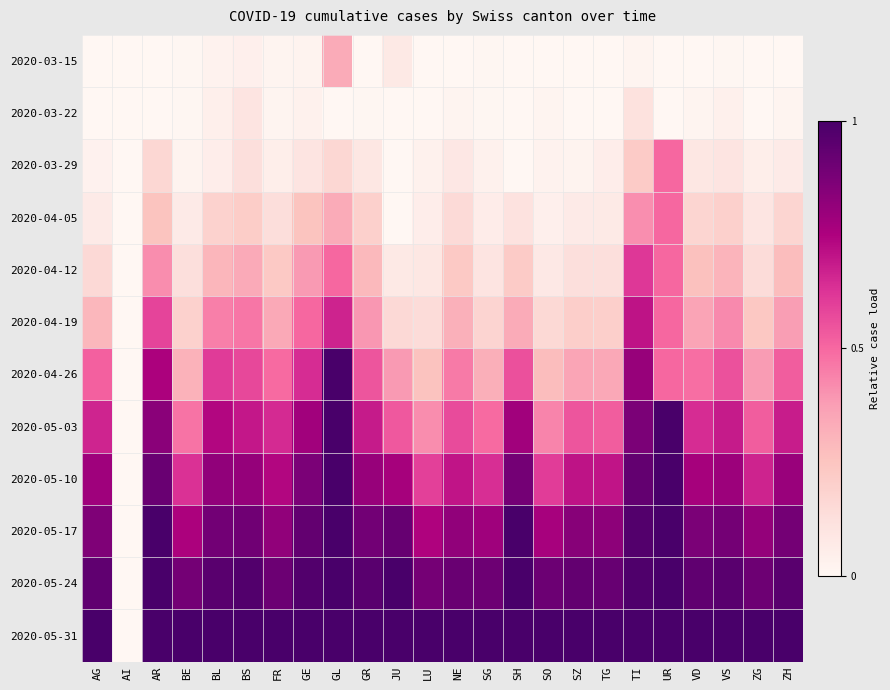

Between GE and GR, which is larger?

GE